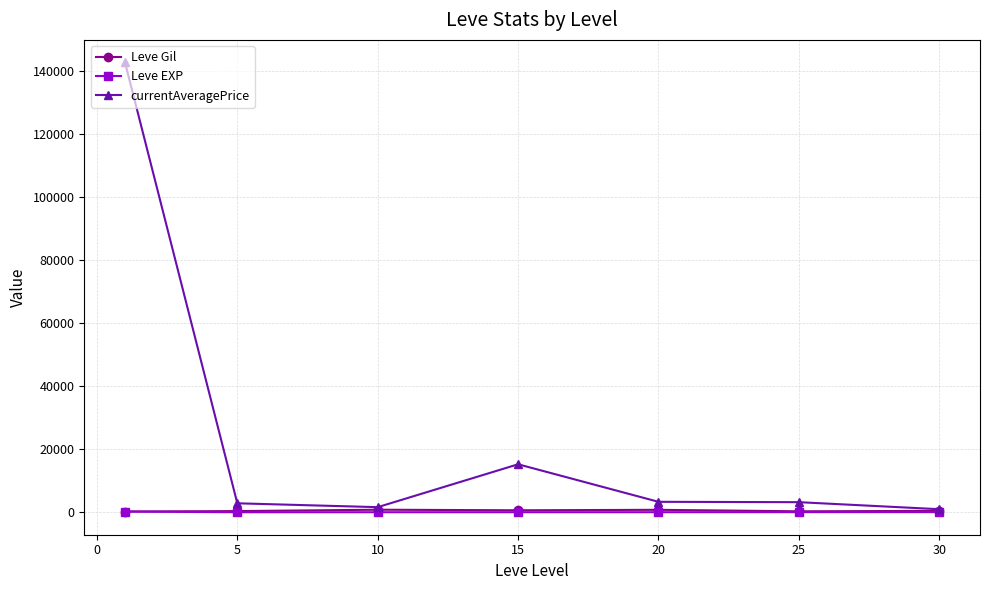

What is the average value of the Leve Gil series?

502.3